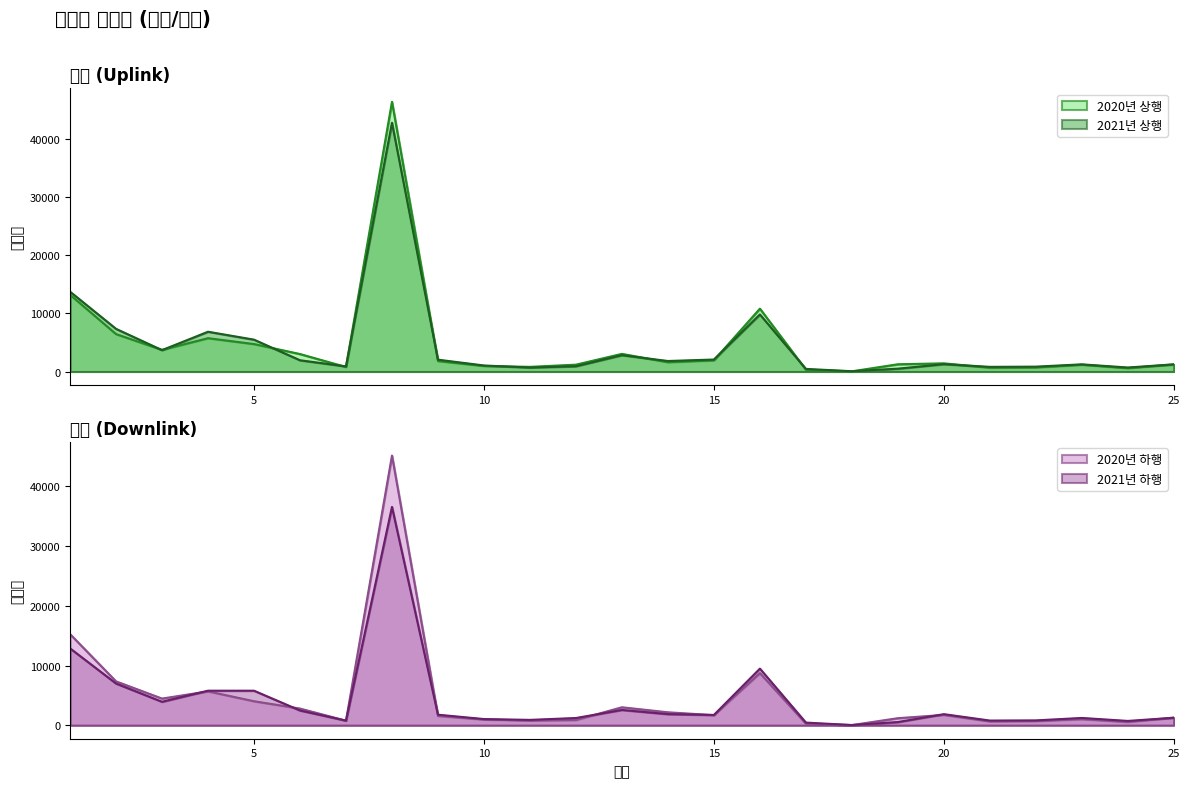

True or false: 2021년 하행 and 2020년 상행 cross at least once.

True